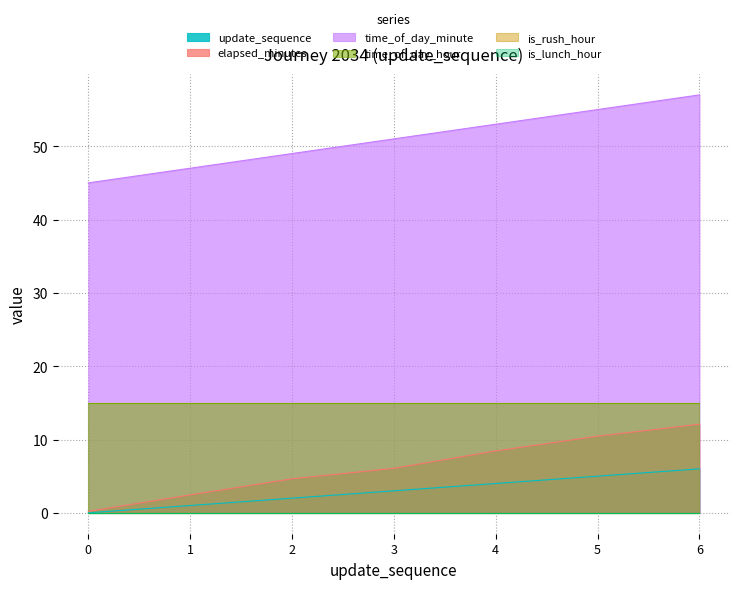

List the labels in order of elapsed_minutes value, smallest first.

0, 1, 2, 3, 4, 5, 6